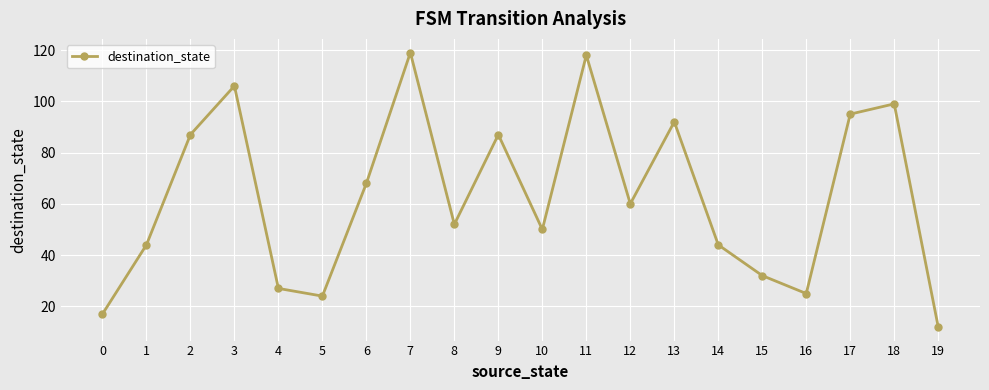

The value at 11 is 118. True or false?

True